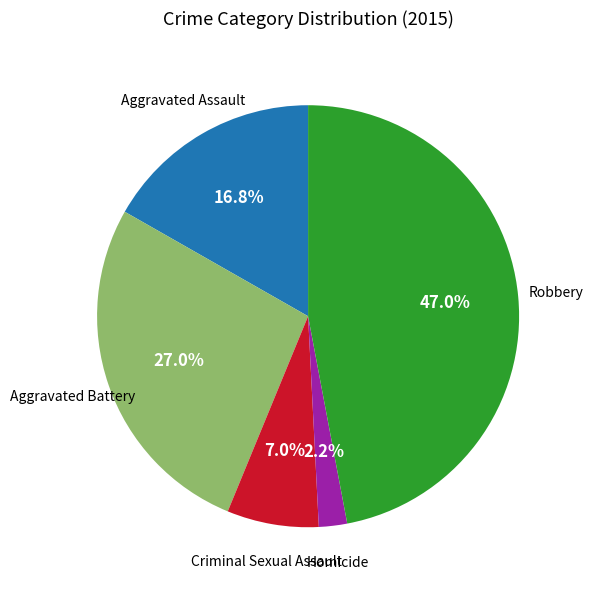

Does any single category account for the majority?

No